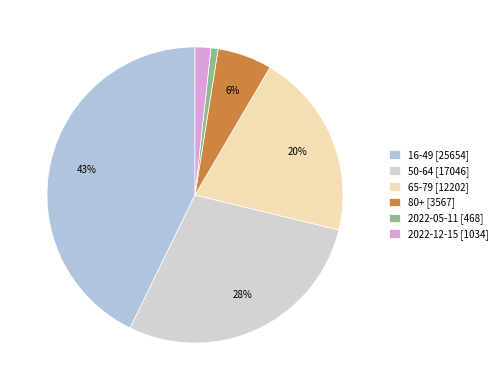

What is the change in value from 65-79 to 2022-12-15?

-11168